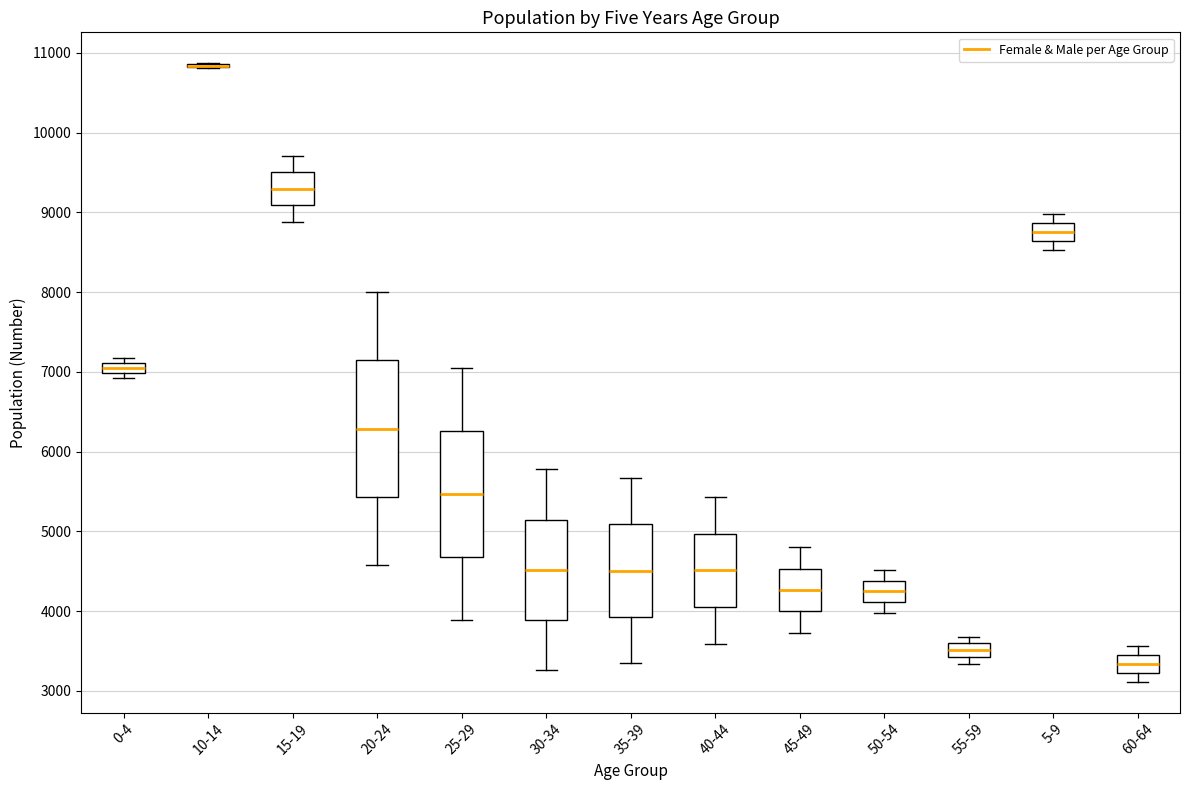

Comparing the boxes themselves (not the whiskers), which one is the tallest?

20-24